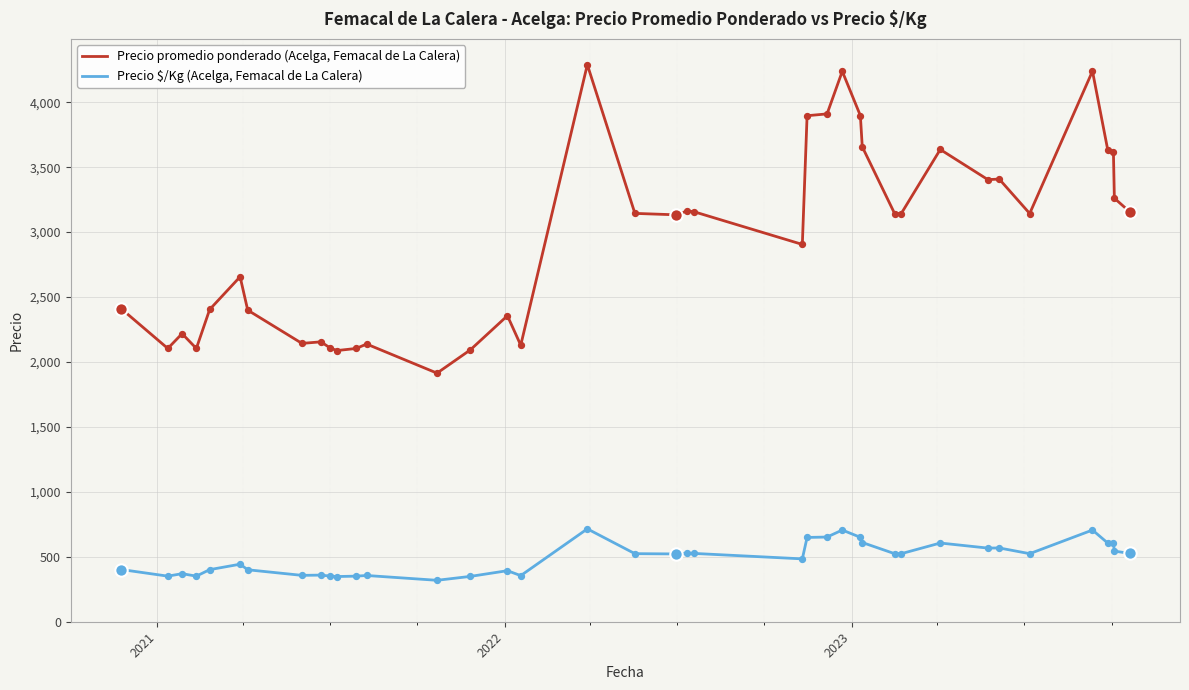

What are all the series names shown in the legend?

Precio promedio ponderado (Acelga, Femacal de La Calera), Precio $/Kg (Acelga, Femacal de La Calera)